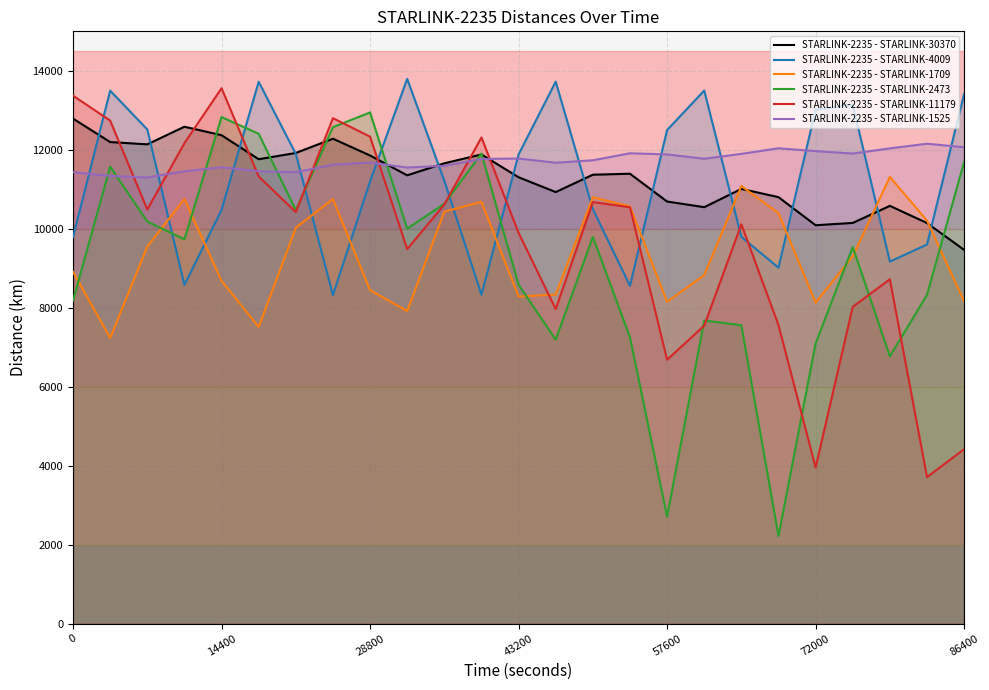

True or false: STARLINK-2235 - STARLINK-1525 has a value of 11593.9 at 10.

True